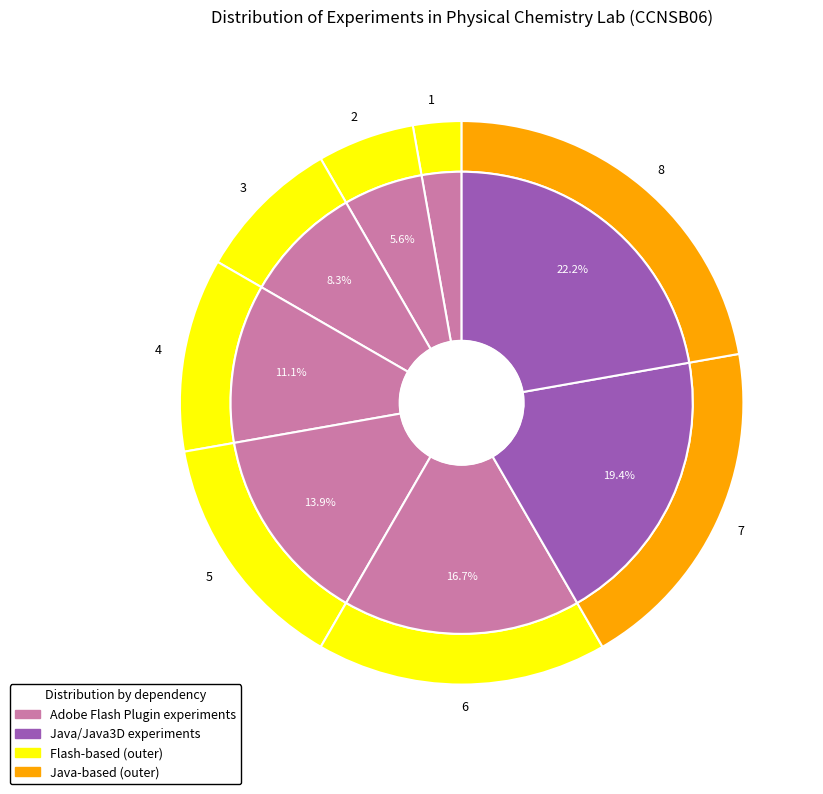

Combined, do Instrumentation and working principles (3) and Principles of electron paramagnetic resonance account for over 50%?

No